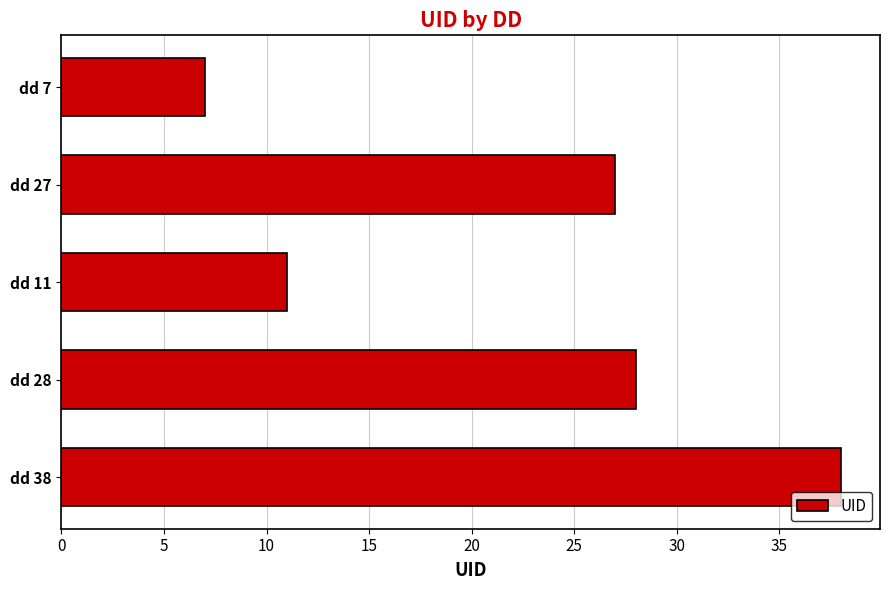

What is the greatest value displayed?

38